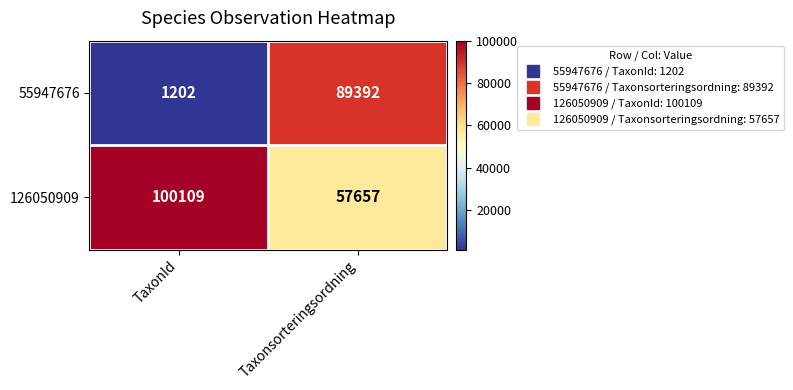

What is the sum of all 126050909 values?

157766